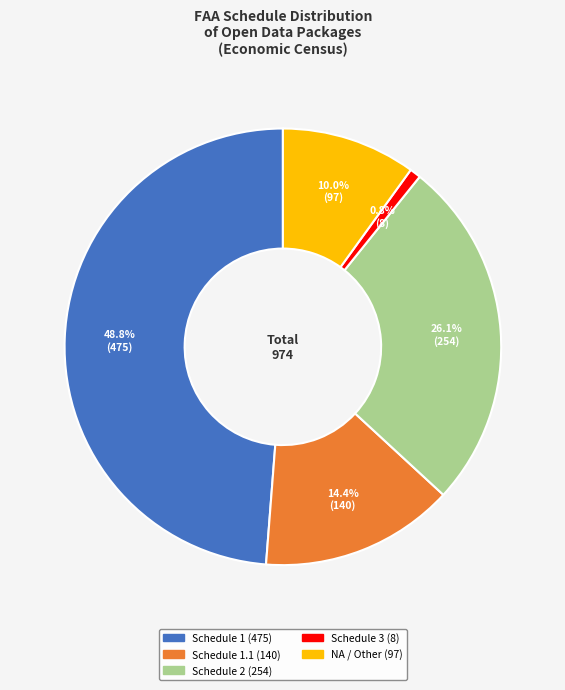

Is there a majority slice in this chart?

No